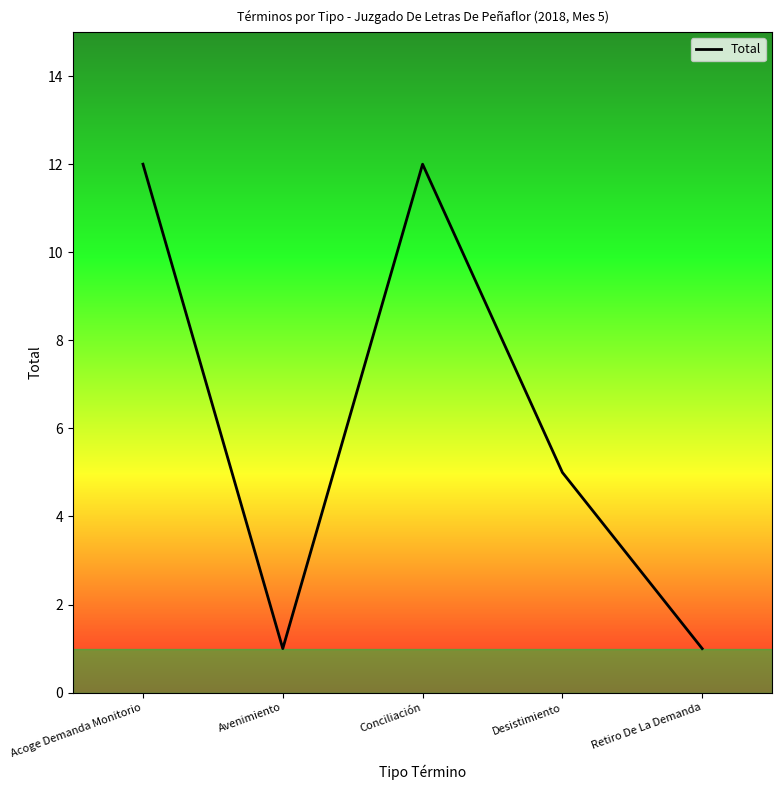

True or false: the data shows 19 at Conciliación.

False